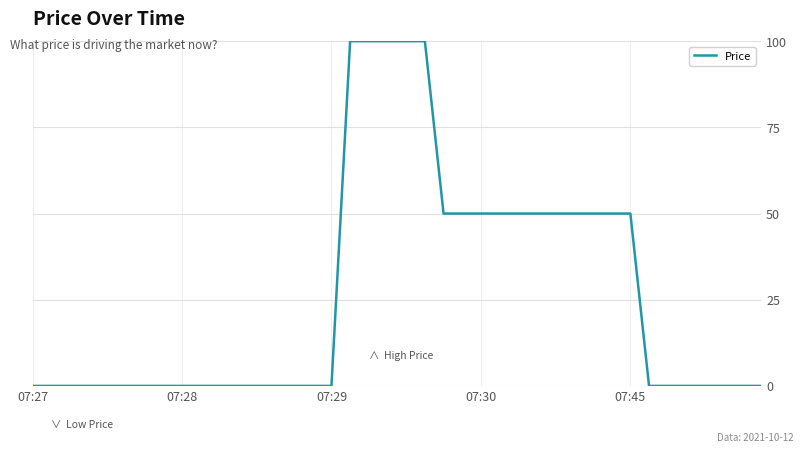

What is the maximum value shown in the chart?

100